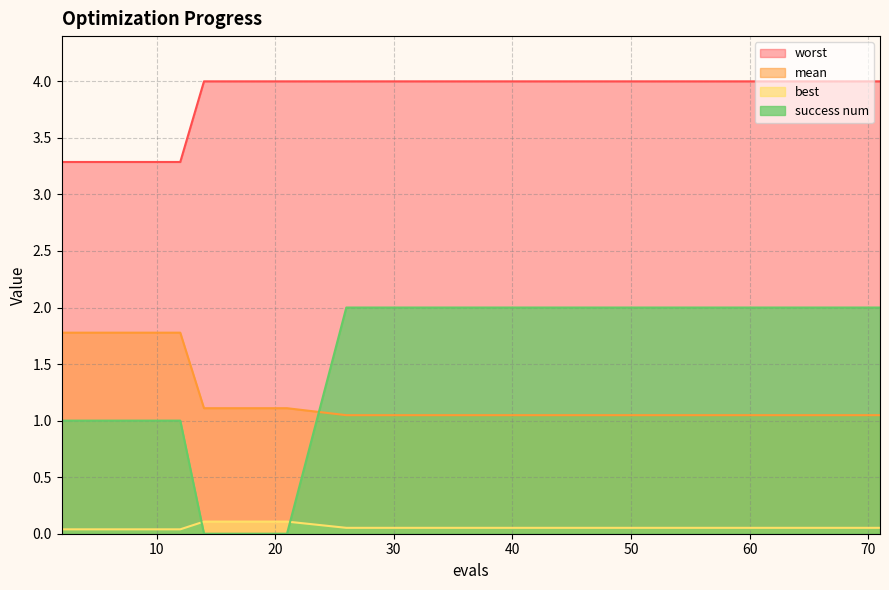

The worst series shows 1.9 at 63. True or false?

False